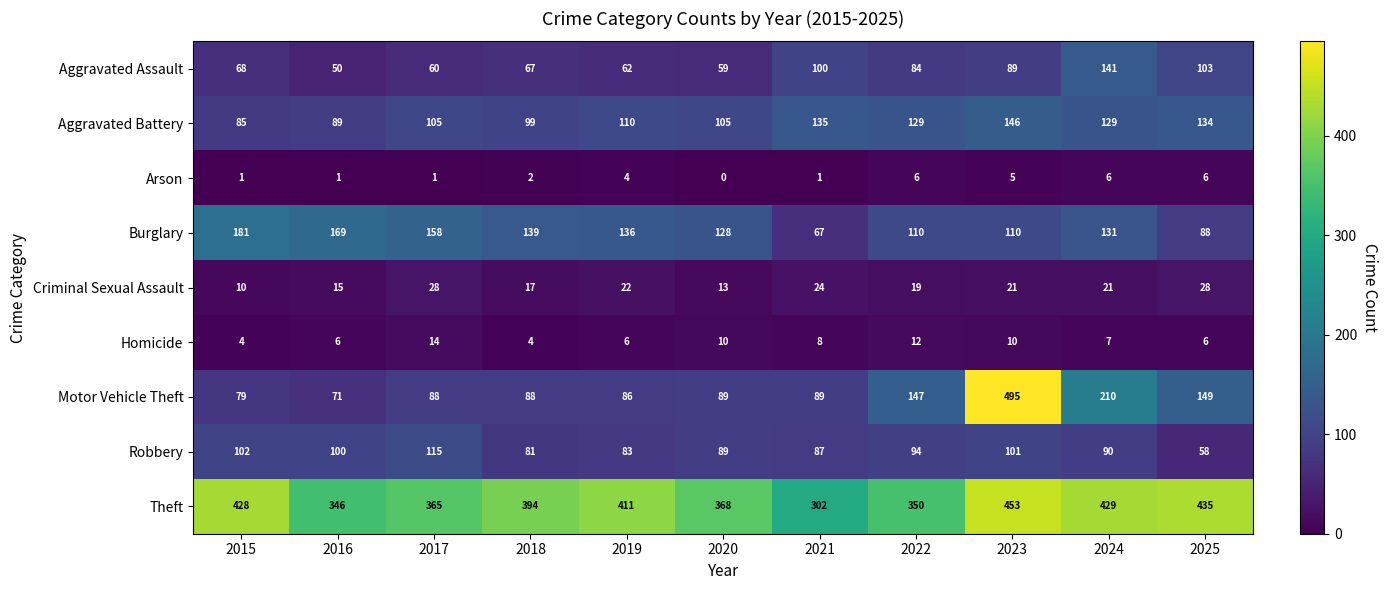

What is the difference between the highest and lowest values at 2021?

301